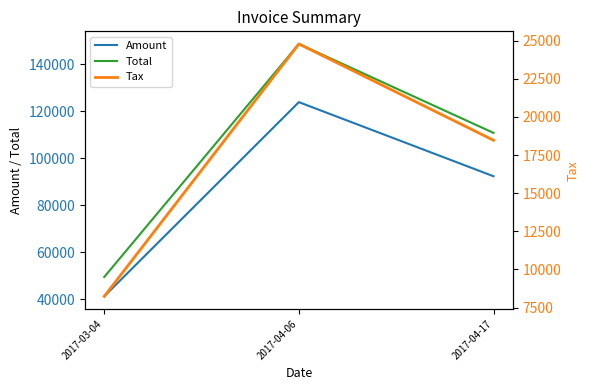

What is the total value across all series at 2017-04-06?

297376.8